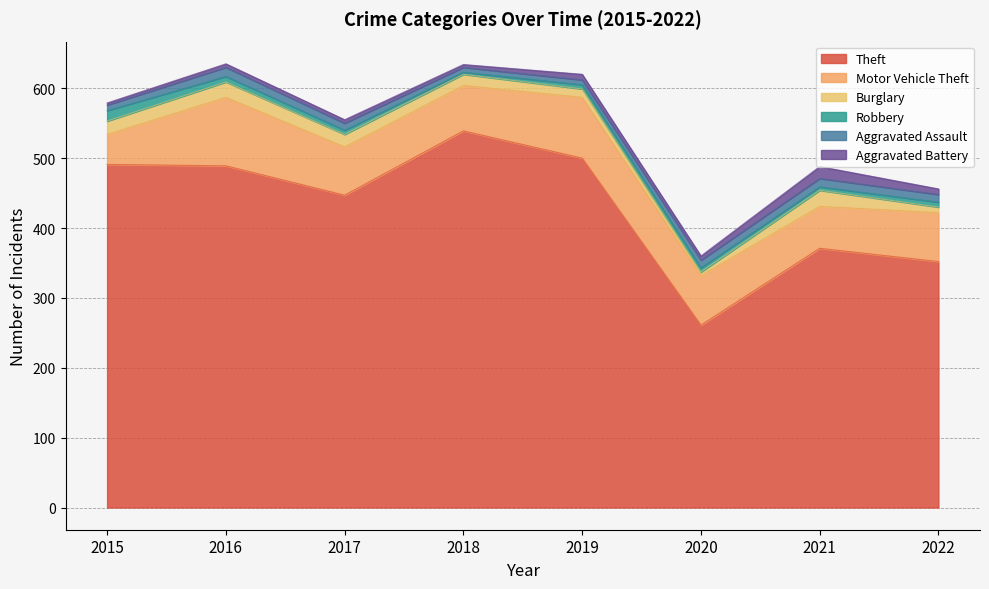

In Aggravated Battery, how many points are higher than both neighbors (excluding endpoints)?

2